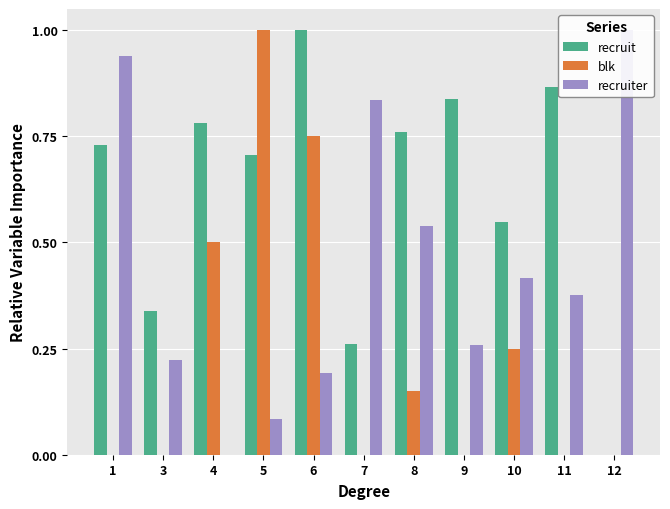

What is the difference between the second highest and second lowest values in the blk series?

0.8